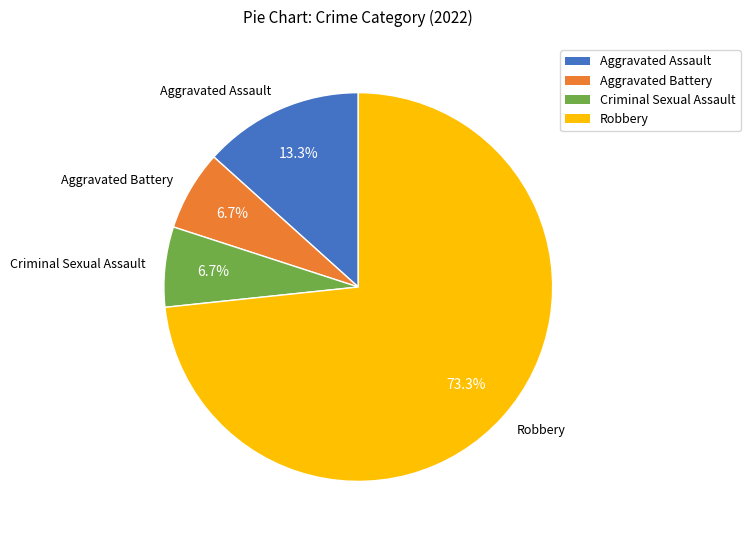

Does Criminal Sexual Assault represent more than half of the total?

No